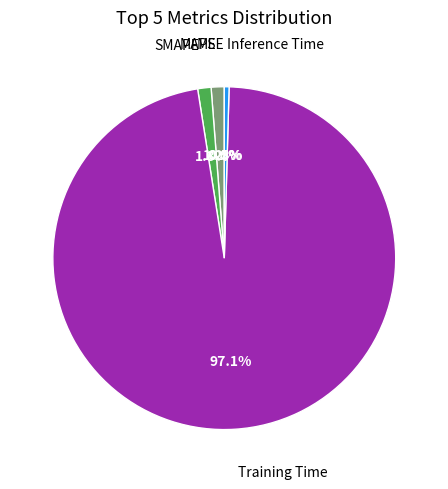

To the nearest percent, what is the difference between the largest and smallest slice percentages?

97%